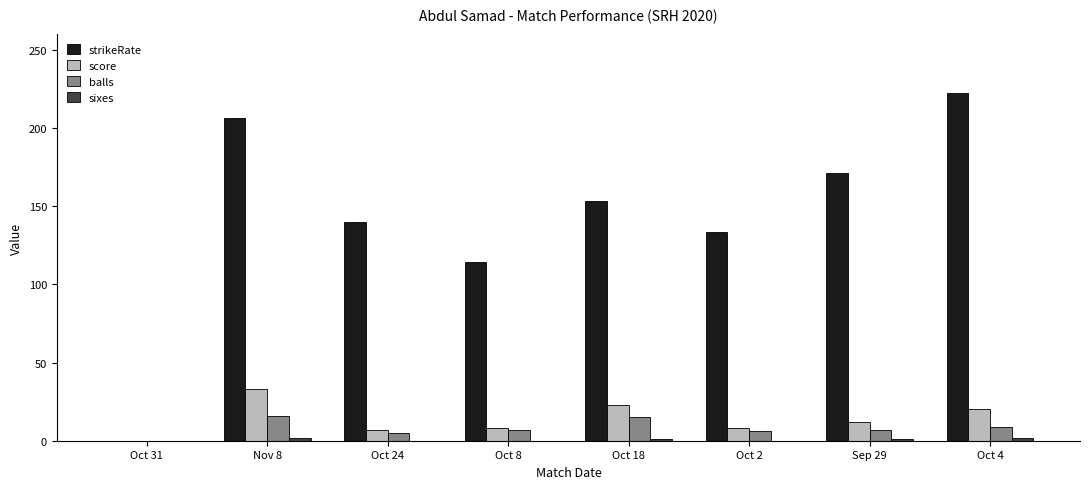

Which series has the largest total across all categories?

strikeRate